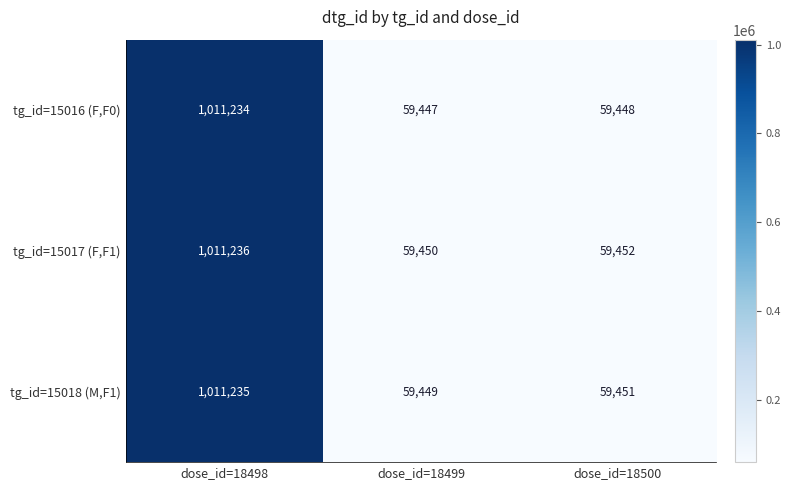

Which series has the largest range (max minus min)?

tg_id=15016 (F,F0)